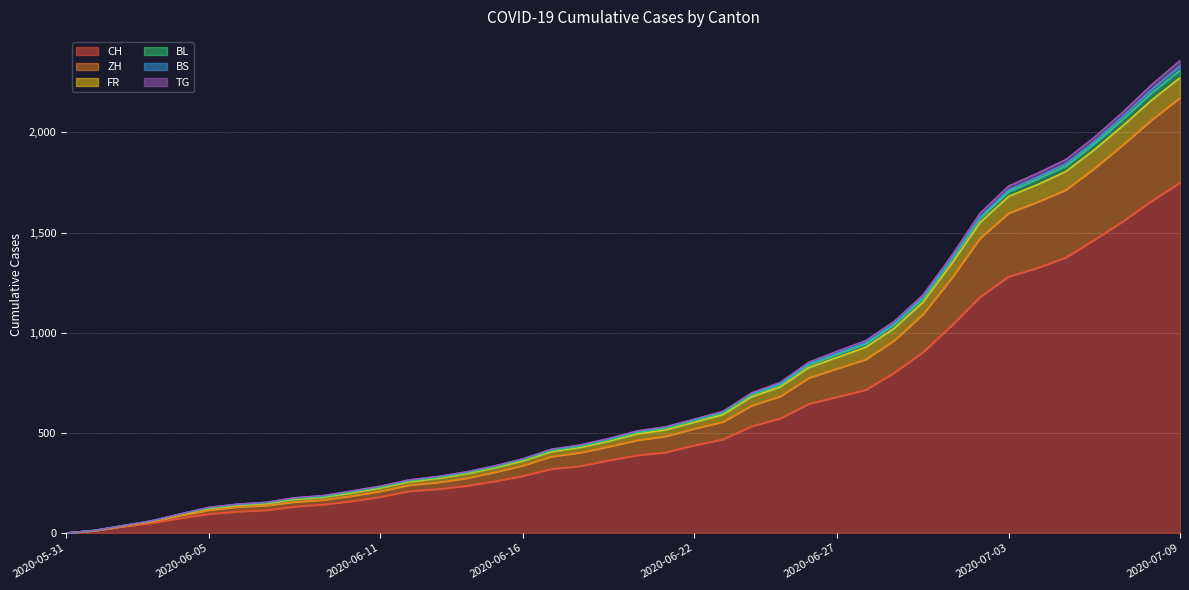

Does the chart display data point markers on the line(s)?

No